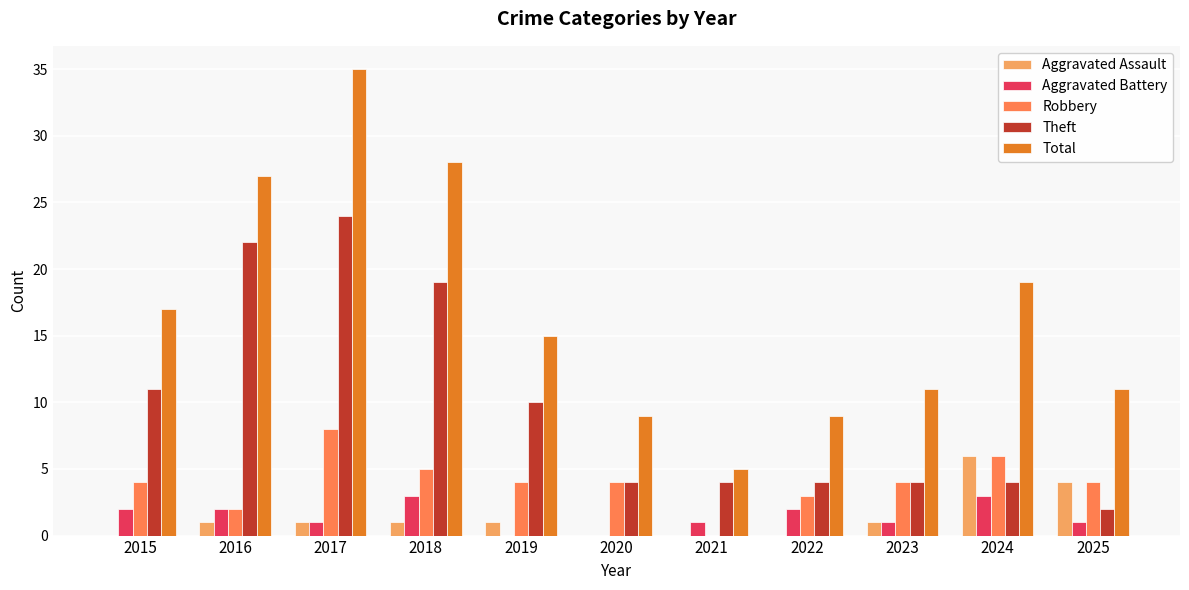

How many categories are shown in the chart?

11